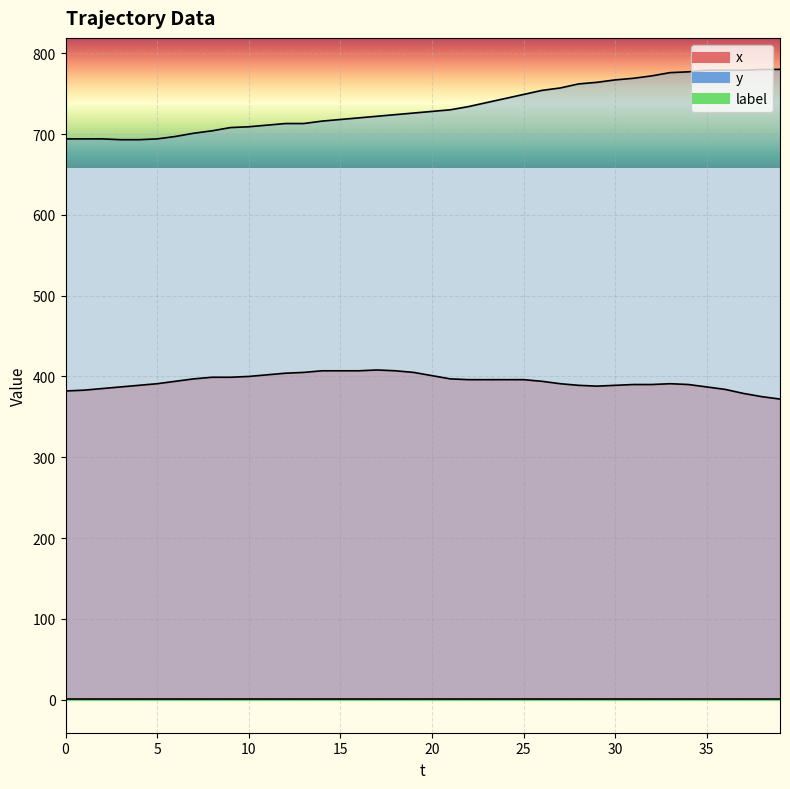

Reading left to right, list all the values displayed in this chart.

x: 382	383	385	387	389	391	394	397	399	399	400	402	404	405	407	407	407	408	407	405	401	397	396	396	396	396	394	391	389	388	389	390	390	391	390	387	384	379	375	372
y: 694	694	694	693	693	694	697	701	704	708	709	711	713	713	716	718	720	722	724	726	728	730	734	739	744	749	754	757	762	764	767	769	772	776	777	779	779	779	780	780